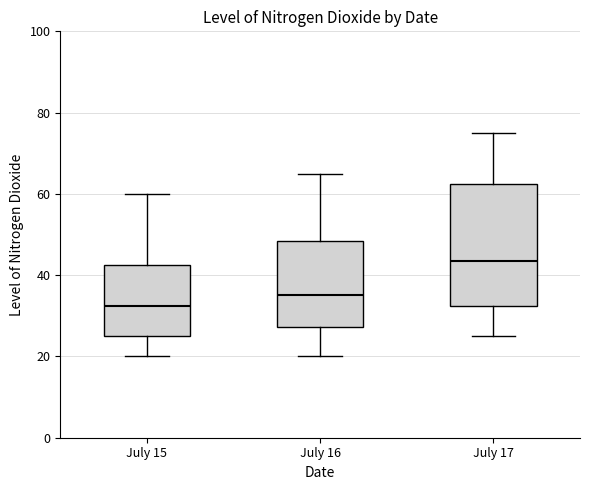

Reading left to right, read every box against the y-axis: the position of its median line, the range the box covers, and the ends of its whiskers. The values are not printed on the chart, so give them approximately, as read against the axis.

July 15: median 32, box 26 to 42, whiskers 20 to 60
July 16: median 36, box 28 to 48, whiskers 20 to 66
July 17: median 44, box 32 to 62, whiskers 26 to 76